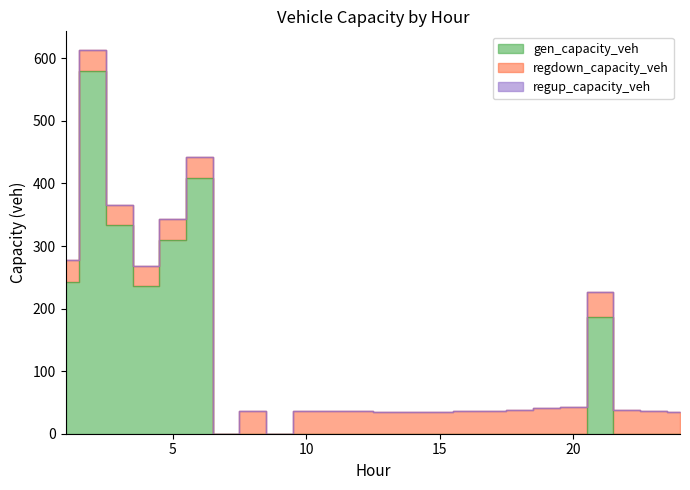

True or false: regdown_capacity_veh has a value of 42.4 at 20.

True